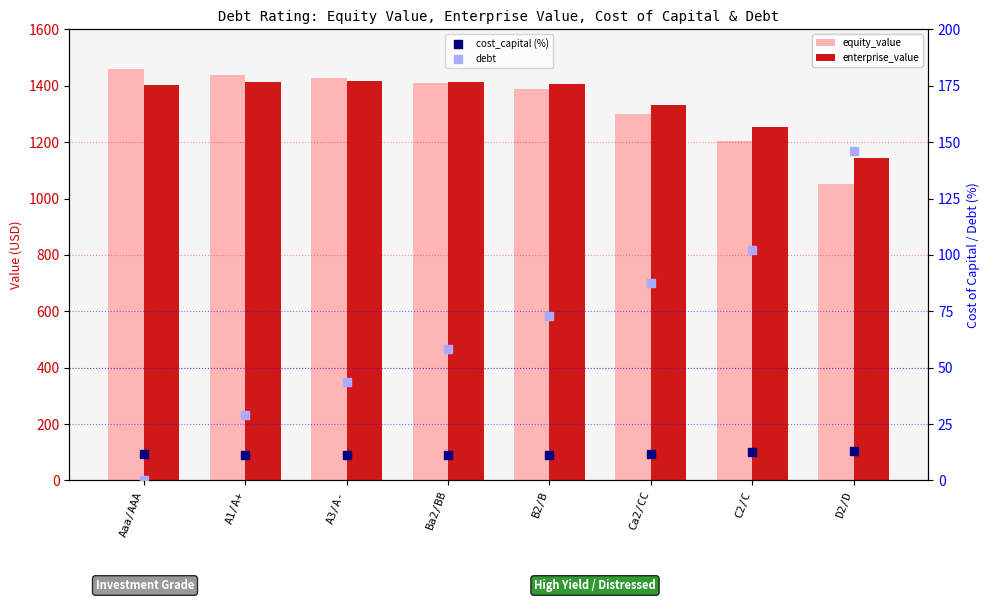

Which series has the largest total across all categories?

enterprise_value